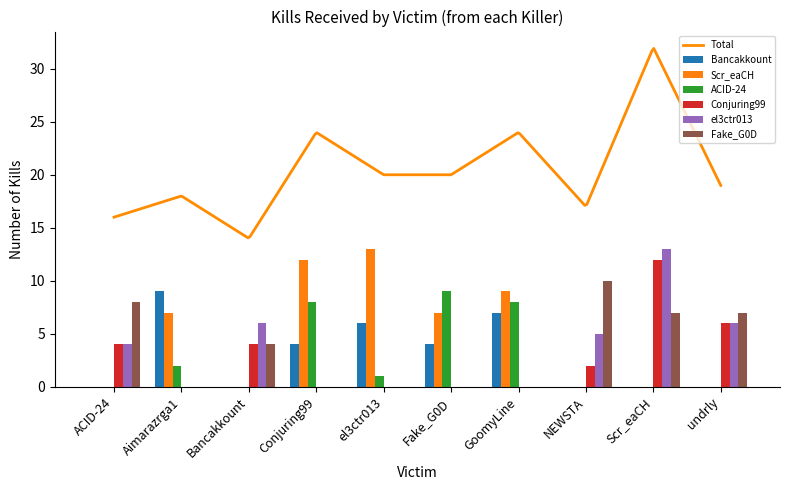

Which series has the largest total across all categories?

Scr_eaCH